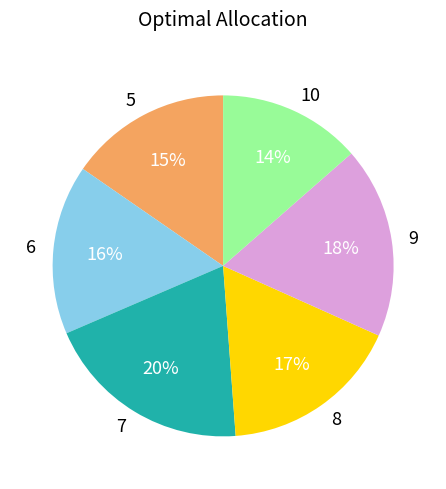

How many slices are in this pie chart?

6